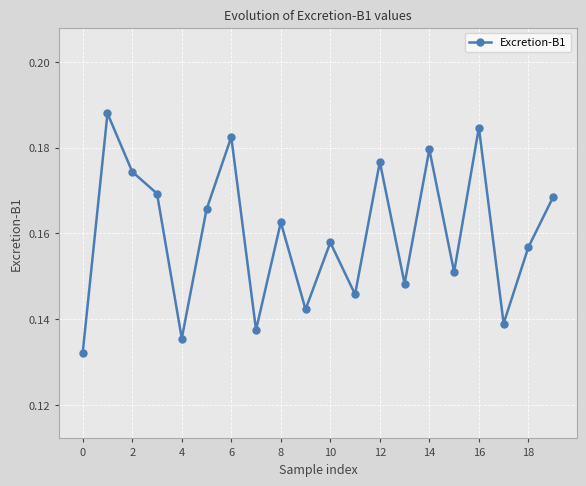

What is the sum of all values?

3.2